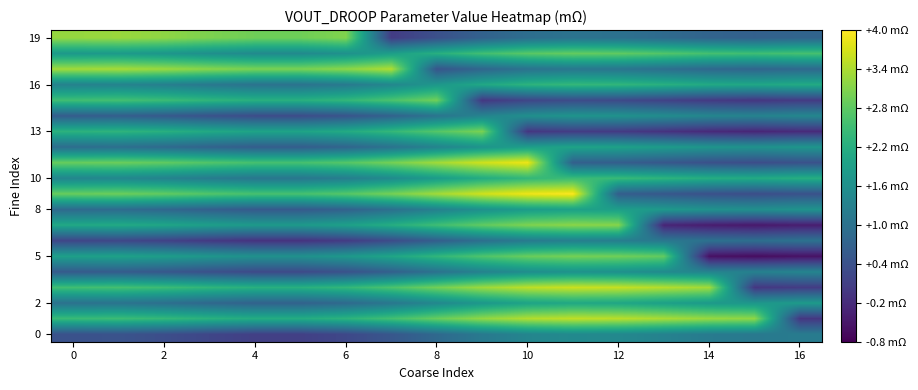

Which category has the highest value across all series?

11